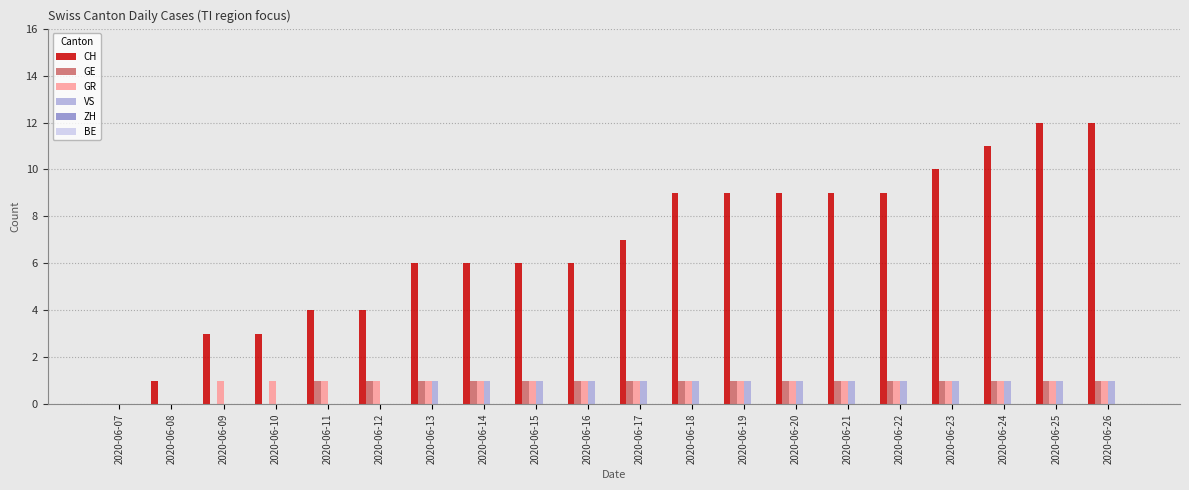

How many positive values does the CH series have?

19